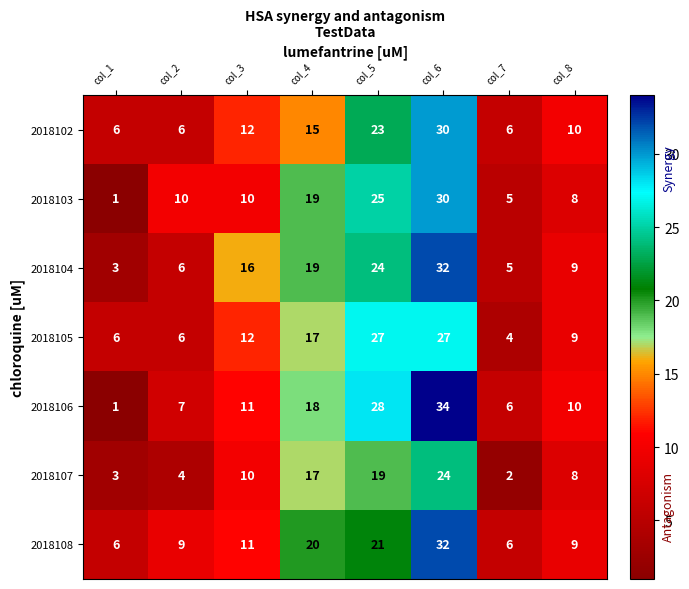

Rank the series at col_5 from lowest to highest value.

2018107, 2018108, 2018102, 2018104, 2018103, 2018105, 2018106